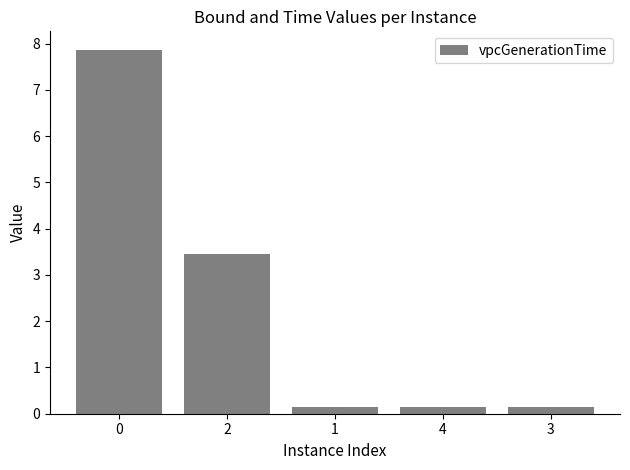

The chart shows a value of 3.4 at 2. True or false?

True